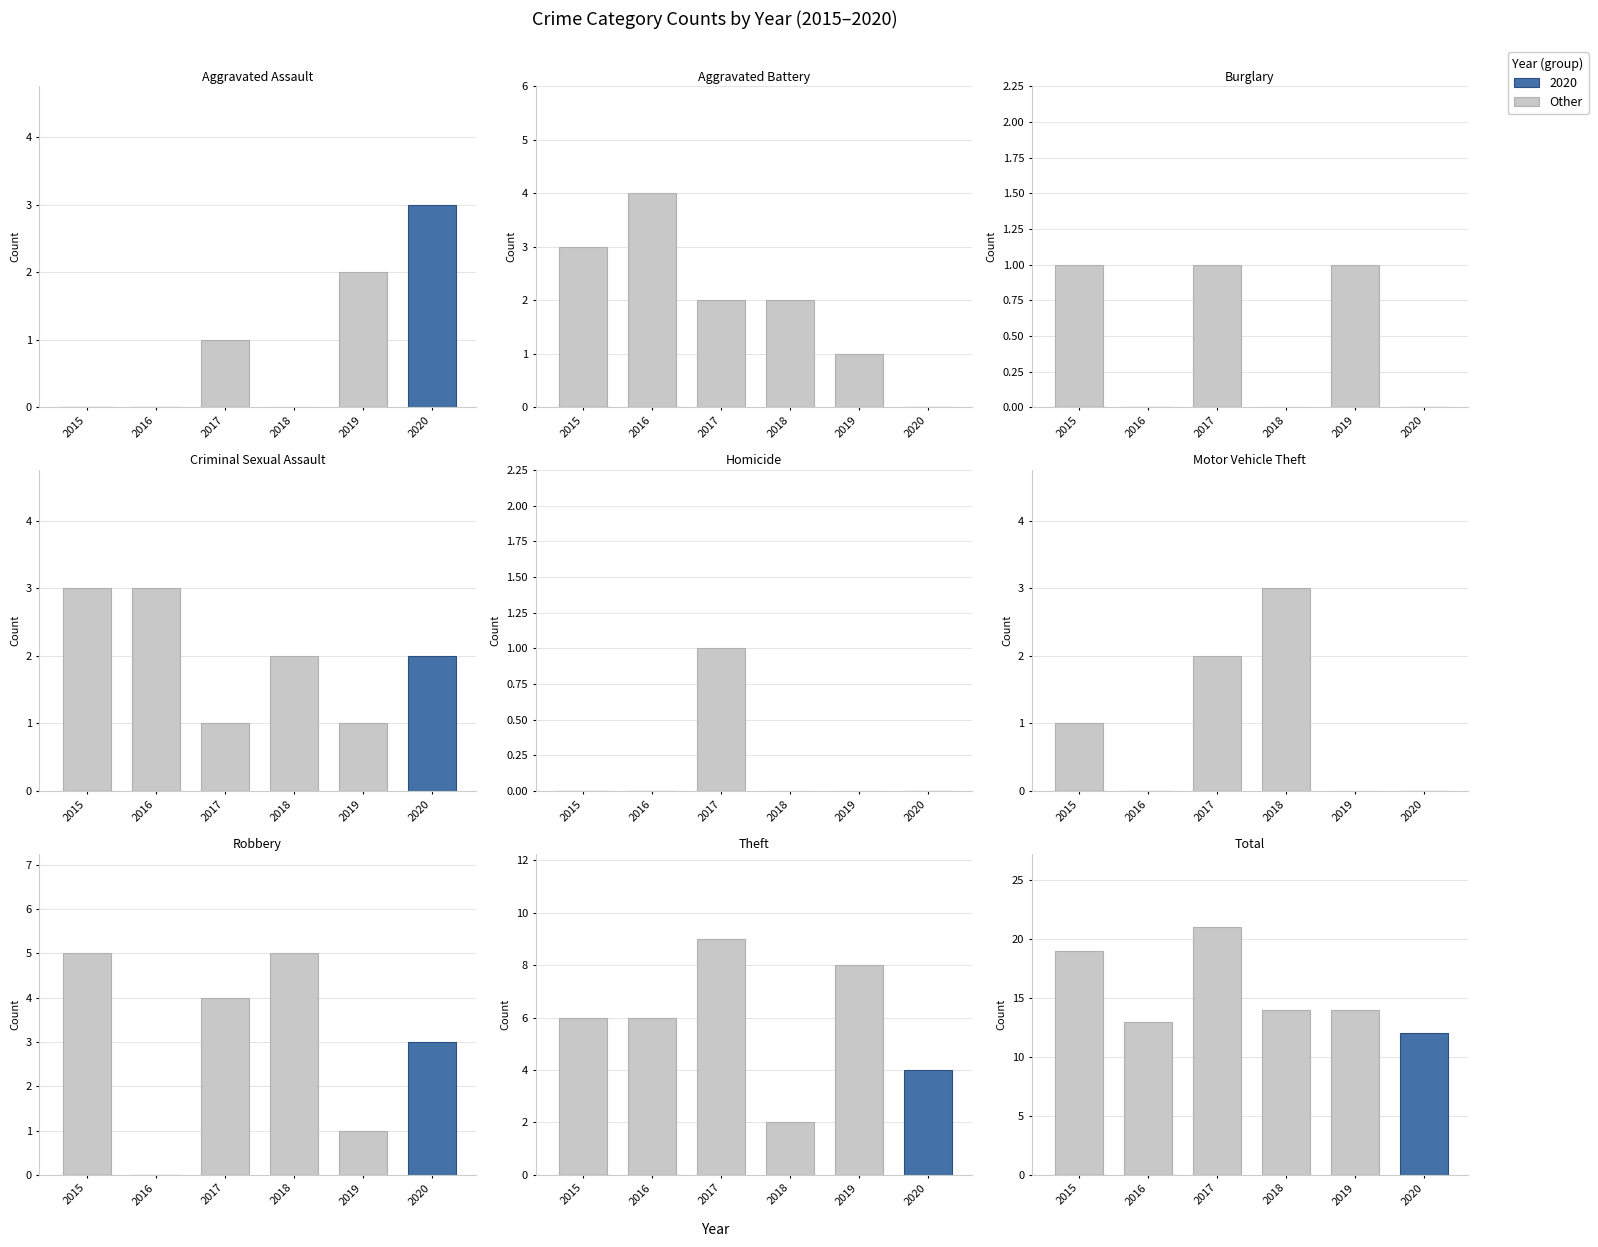

Which series has the largest total across all categories?

2017